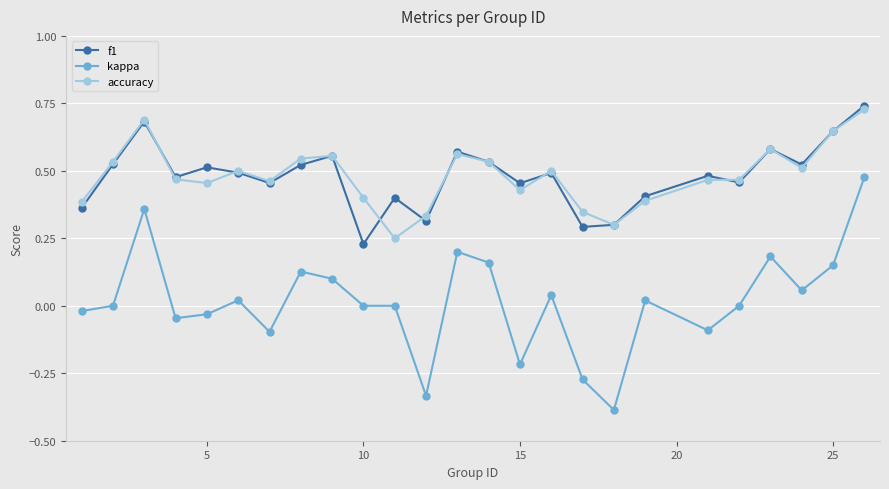

True or false: f1 and kappa intersect in this chart.

False